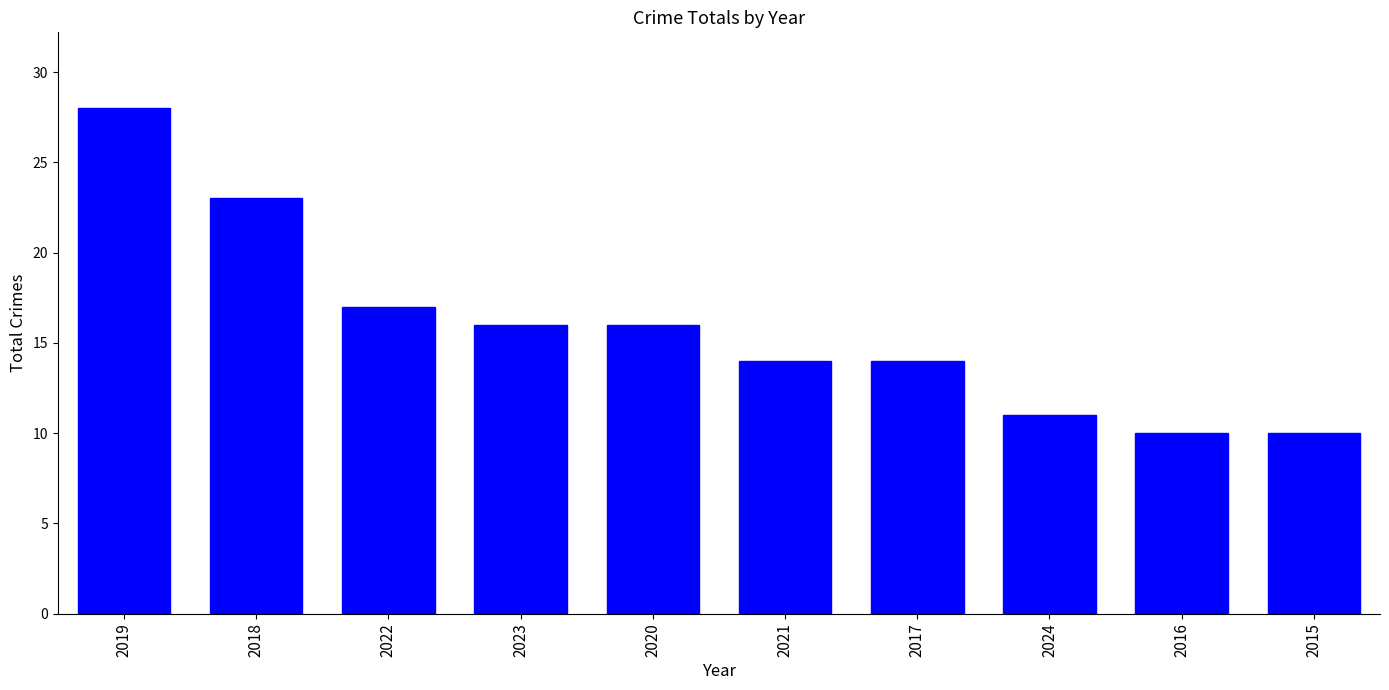

How many bars are there in total?

10